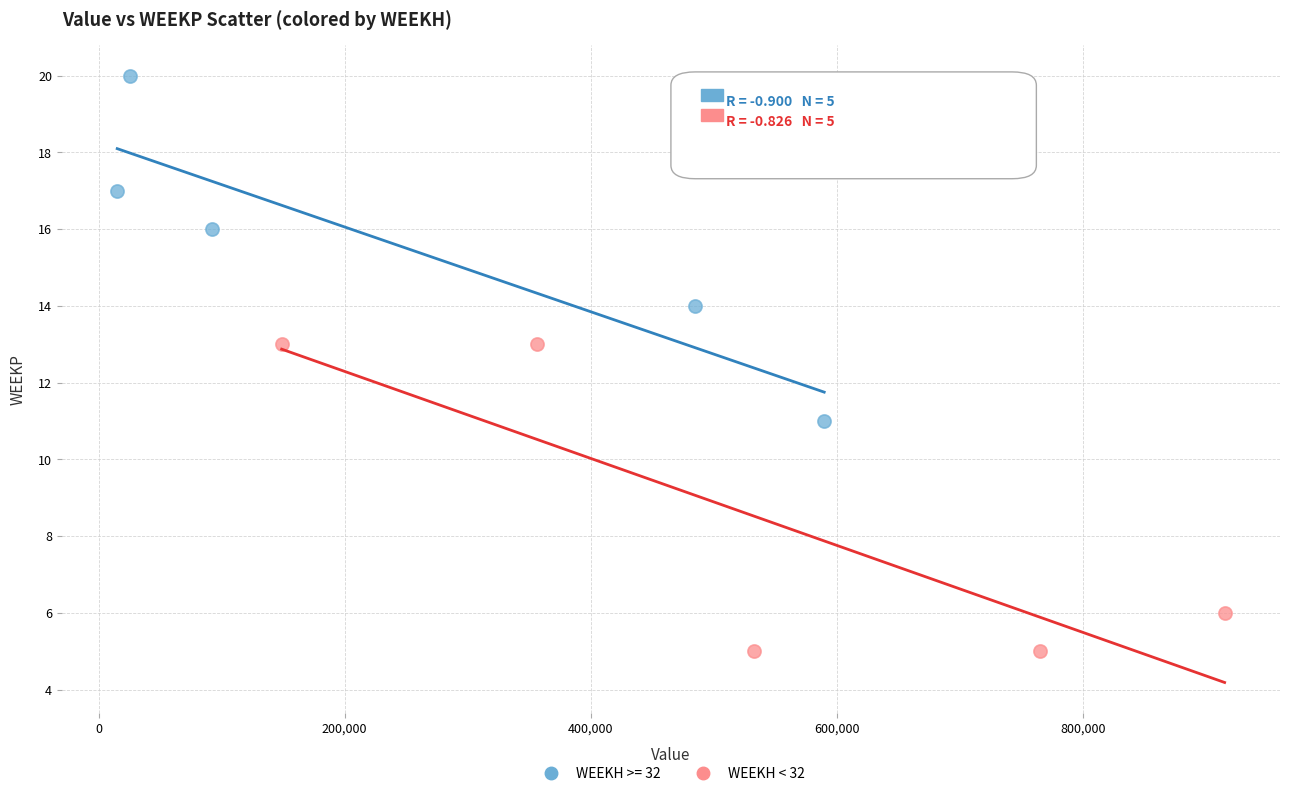

Which series contains the lowest Y value?

WEEKH < 32